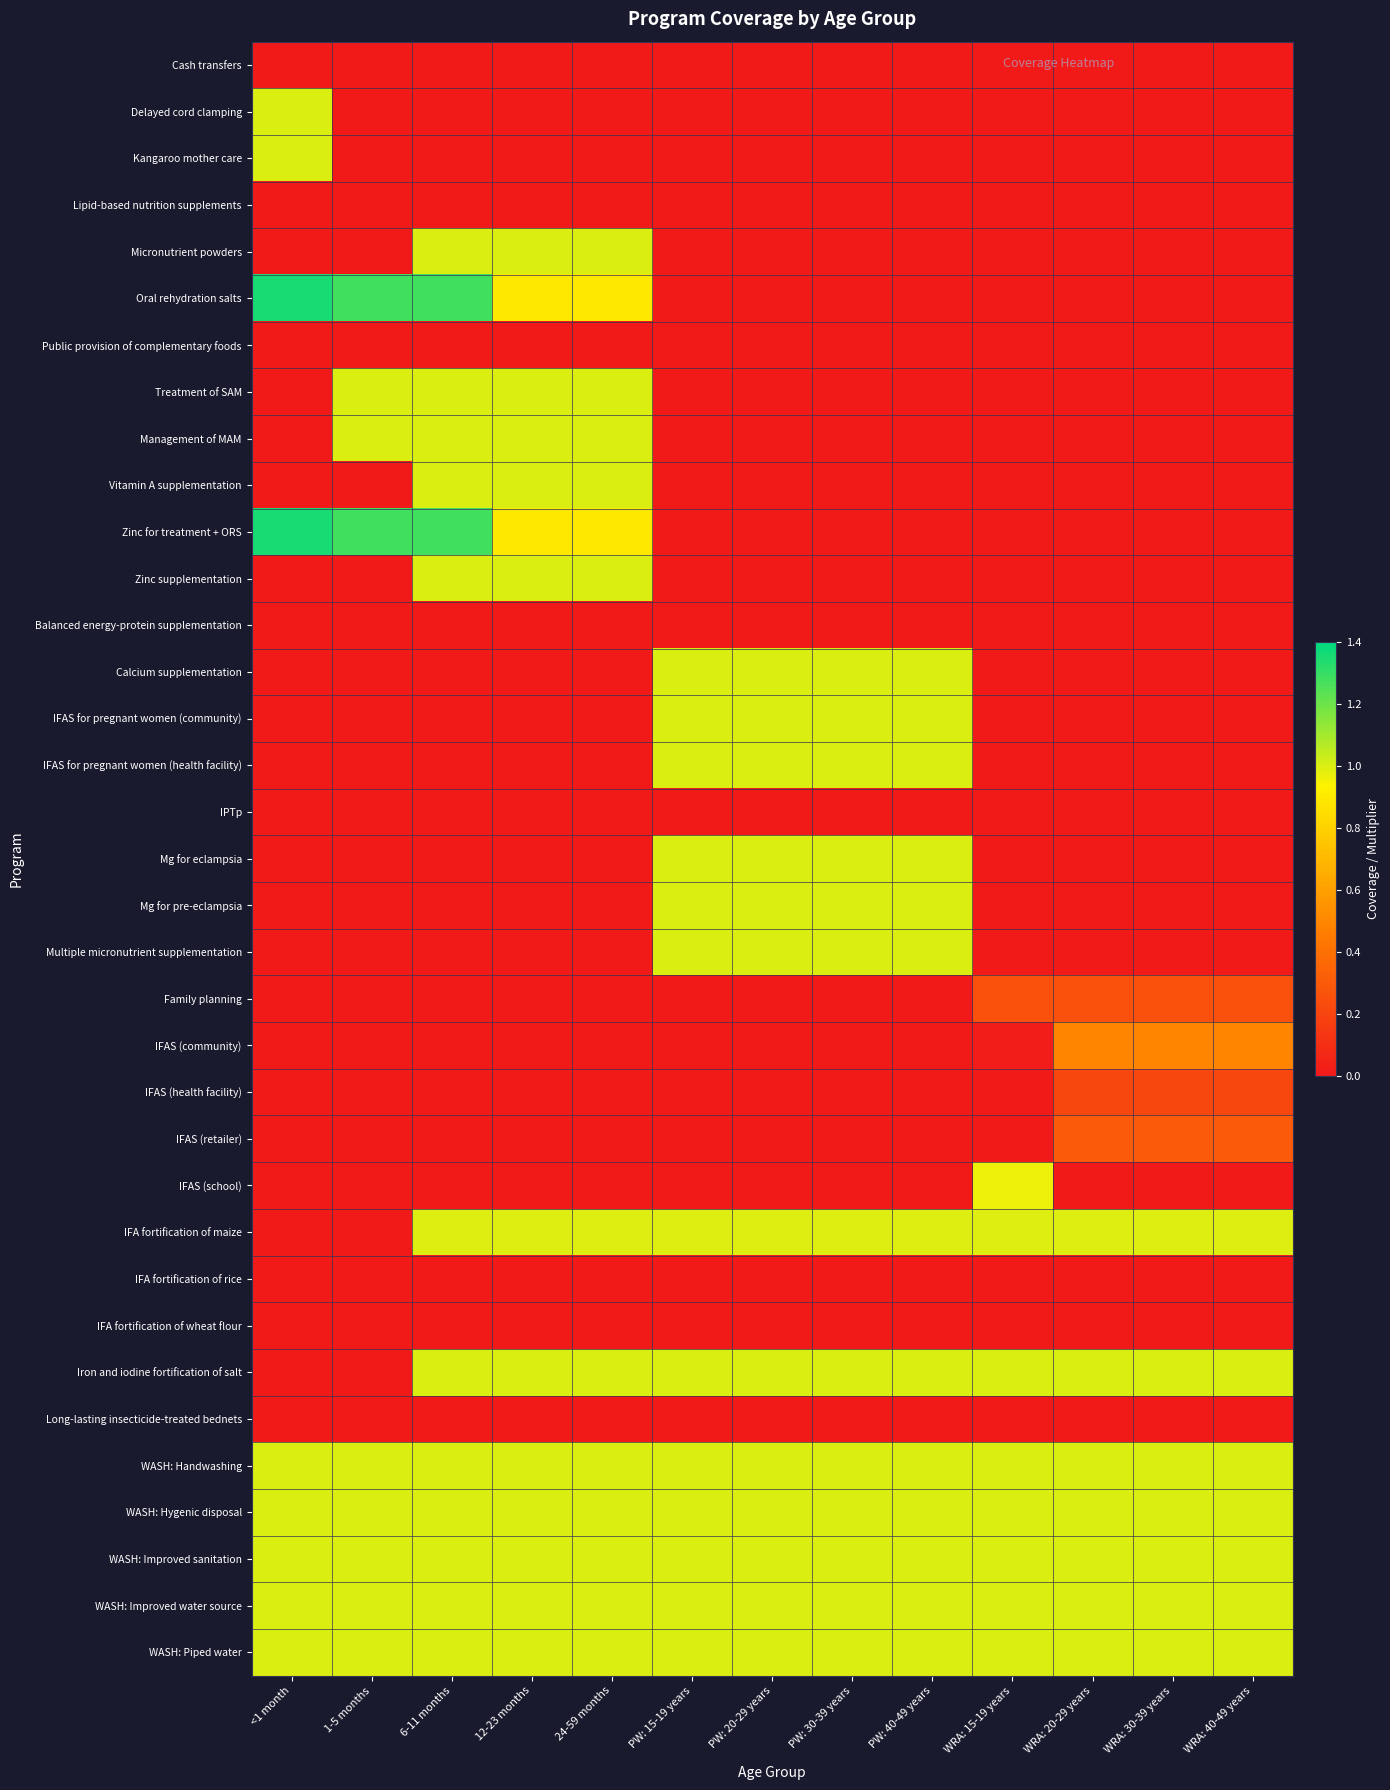

At 1-5 months, list the series in order from smallest to largest.

Delayed cord clamping, Kangaroo mother care, Lipid-based nutrition supplements, Micronutrient powders, Public provision of complementary foods, Vitamin A supplementation, Zinc supplementation, Balanced energy-protein supplementation, Calcium supplementation, IFAS for pregnant women (community), IFAS for pregnant women (health facility), IPTp, Mg for eclampsia, Mg for pre-eclampsia, Multiple micronutrient supplementation, Family planning, IFAS (community), IFAS (health facility), IFAS (retailer), IFAS (school), IFA fortification of maize, IFA fortification of rice, IFA fortification of wheat flour, Iron and iodine fortification of salt, Cash transfers, Long-lasting insecticide-treated bednets, Treatment of SAM, Management of MAM, WASH: Handwashing, WASH: Hygenic disposal, WASH: Improved sanitation, WASH: Improved water source, WASH: Piped water, Oral rehydration salts, Zinc for treatment + ORS